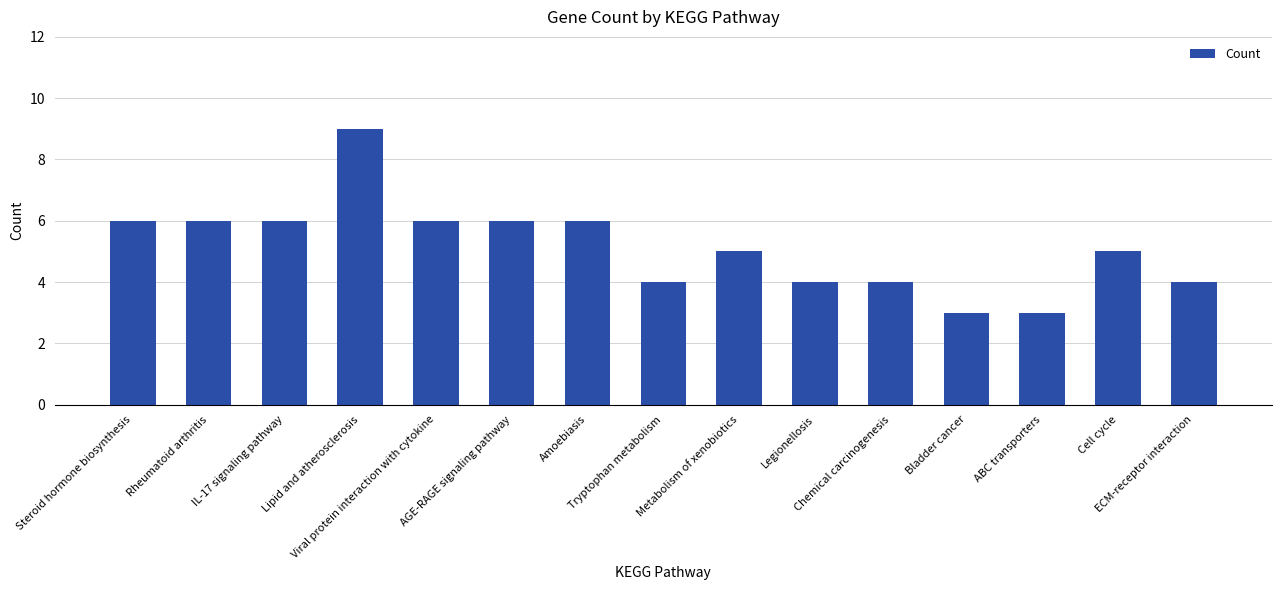

Does the chart contain any negative values?

No